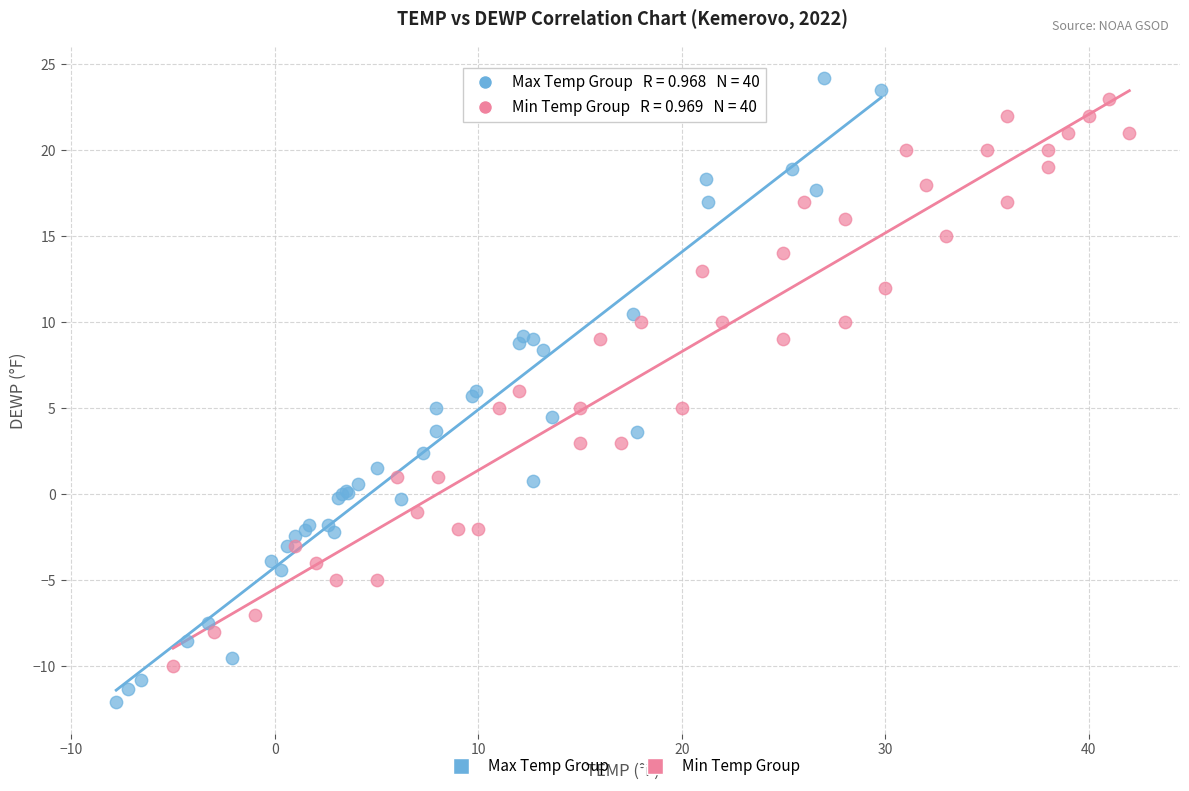

Which series contains the highest Y value?

Max Temp Group